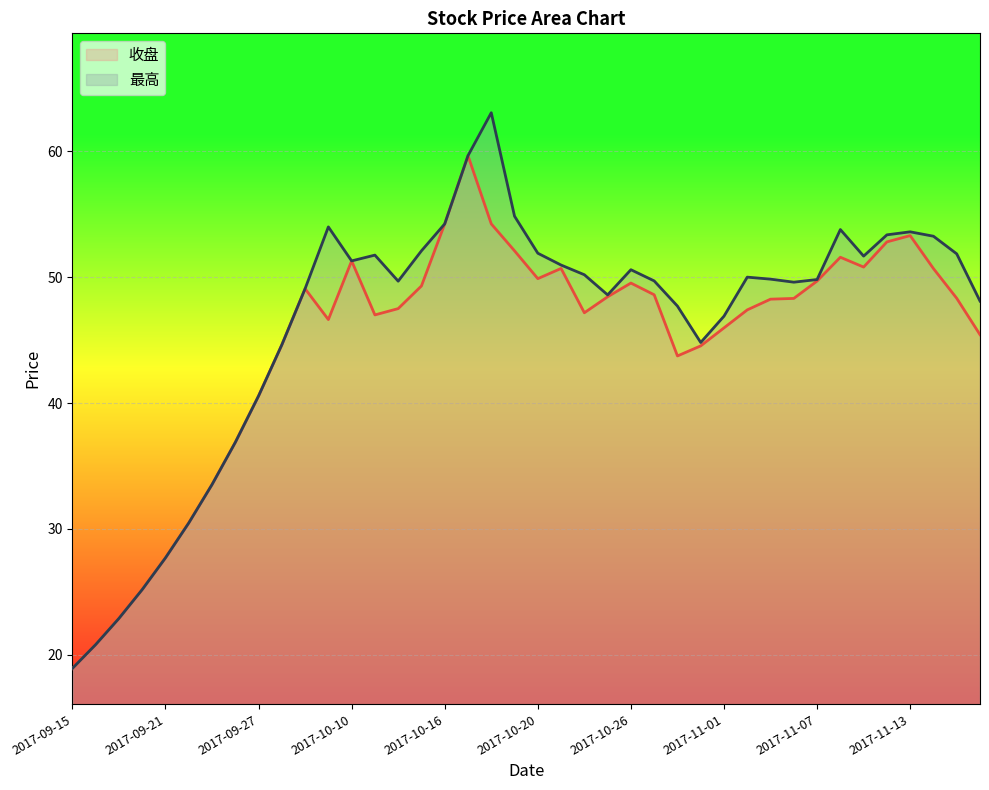

At 2017-10-11, list the series in order from largest to smallest.

最高, 收盘